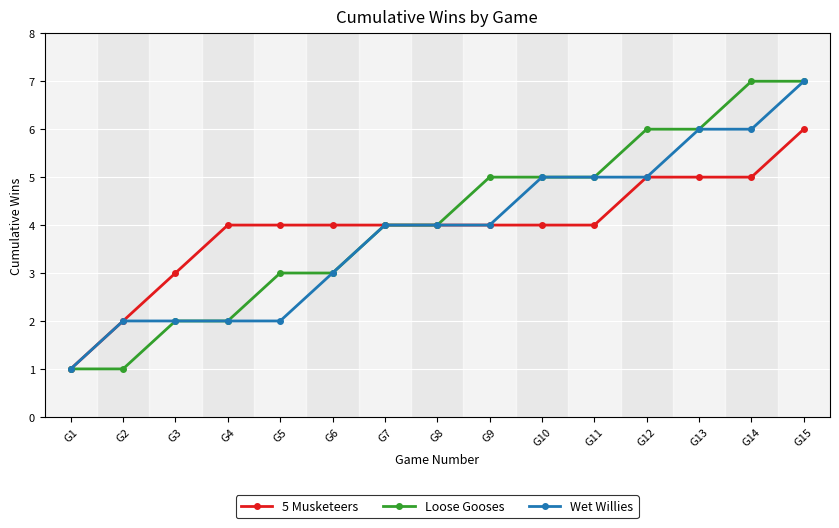

Reading left to right, what are all the values shown in this chart?

5 Musketeers: 1	2	3	4	4	4	4	4	4	4	4	5	5	5	6
Loose Gooses: 1	1	2	2	3	3	4	4	5	5	5	6	6	7	7
Wet Willies: 1	2	2	2	2	3	4	4	4	5	5	5	6	6	7